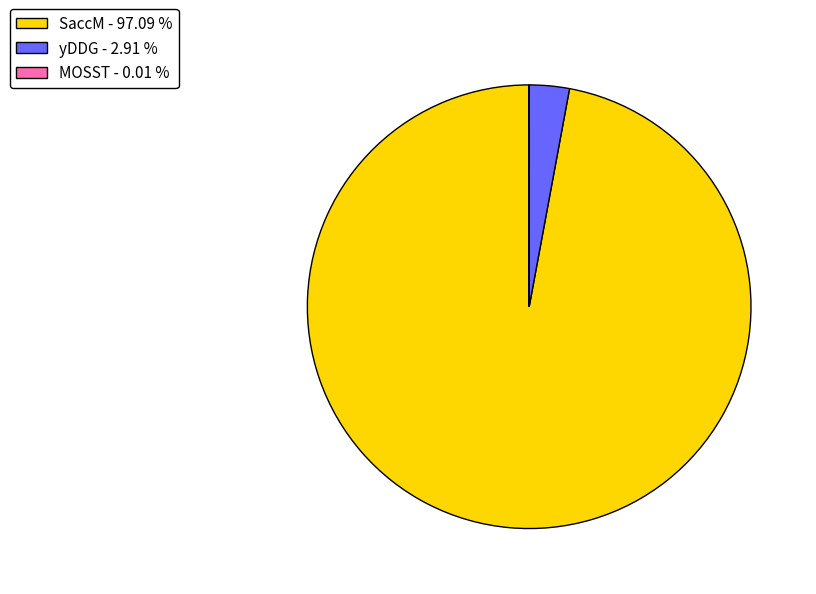

Which has a higher value, yDDG - 2.91 % or SaccM - 97.09 %?

SaccM - 97.09 %